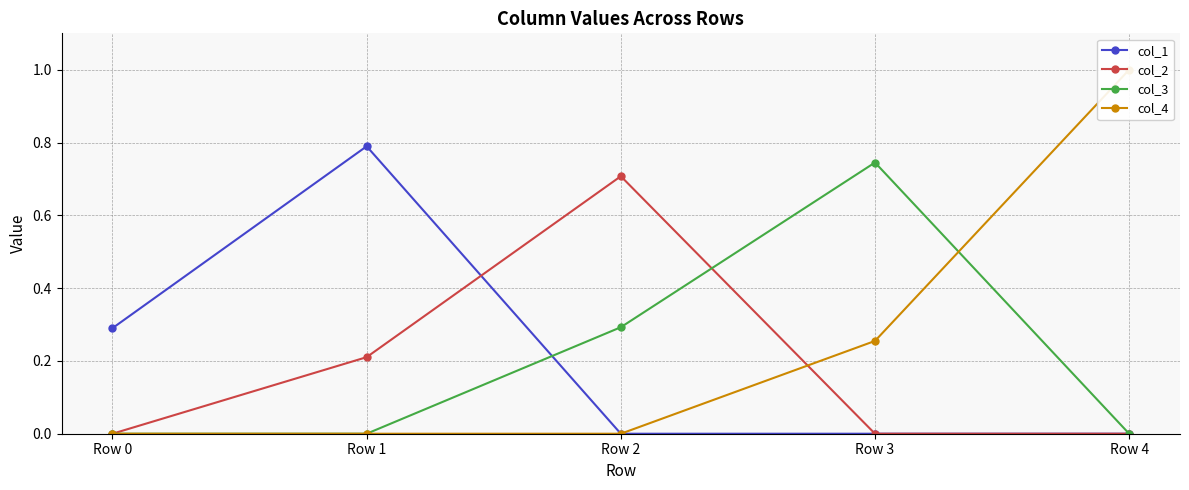

What is the sum of all col_1 values?

1.1